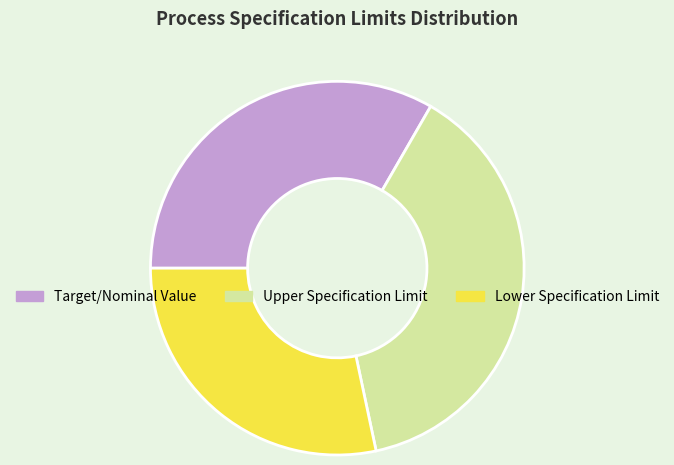

Is there any slice that represents more than half of the pie?

No